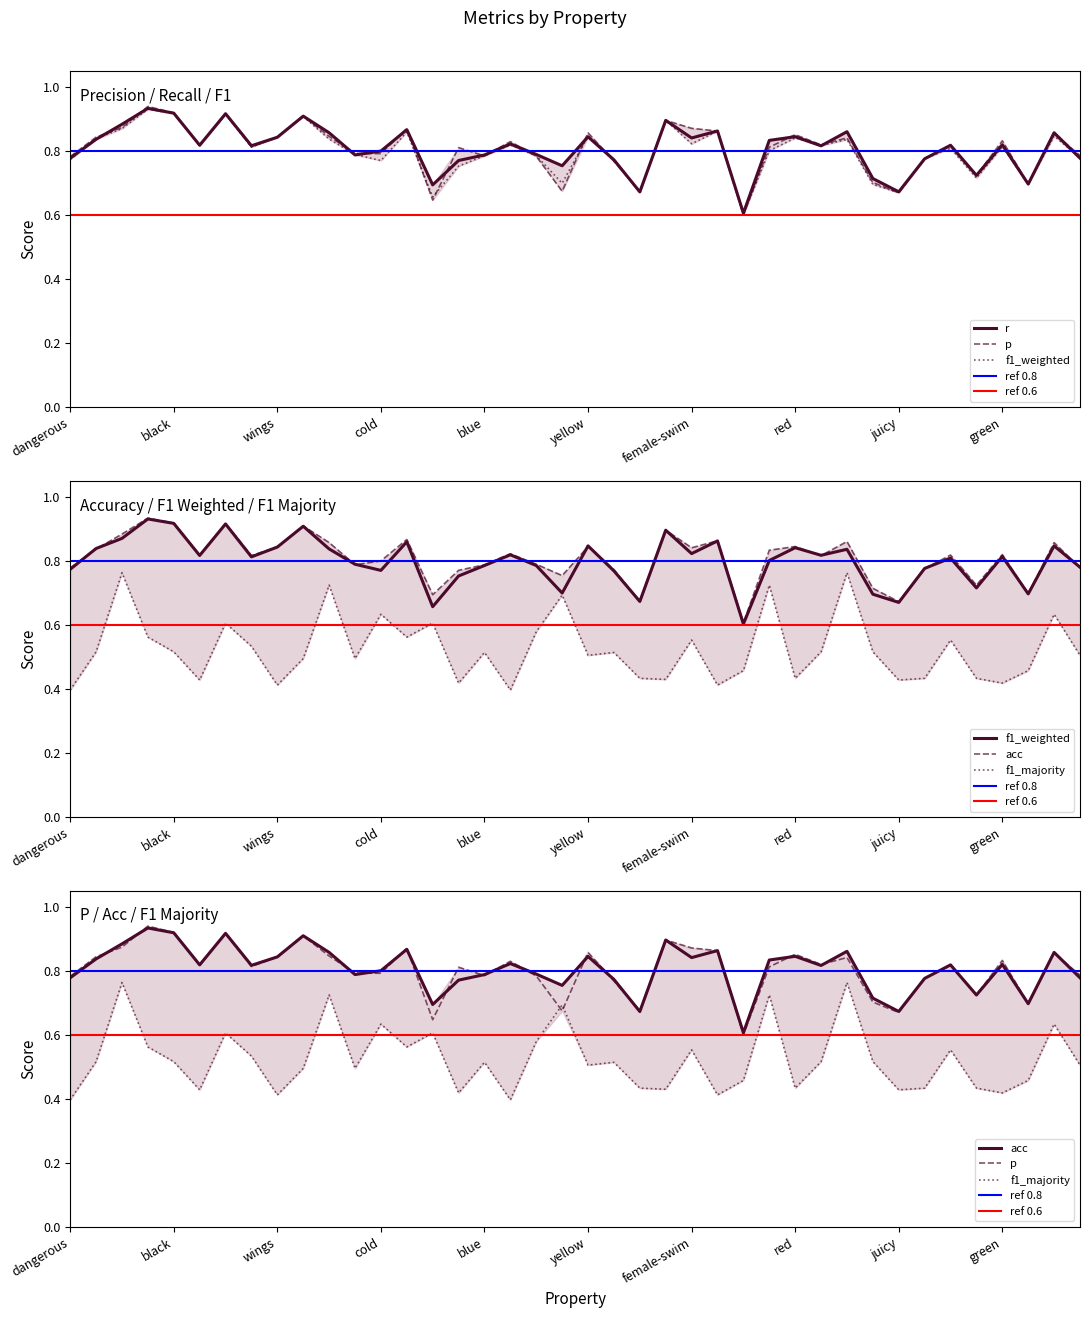

What is the value of the r point at the 5th from the left?

0.9